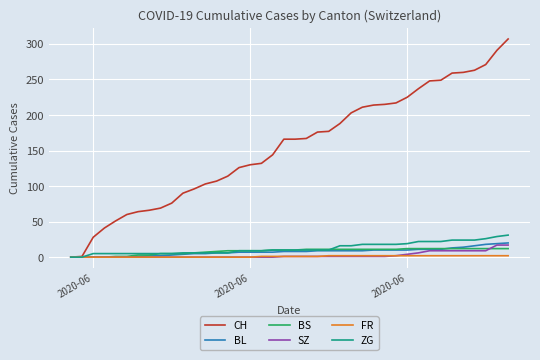

Which series has the widest spread of values?

CH